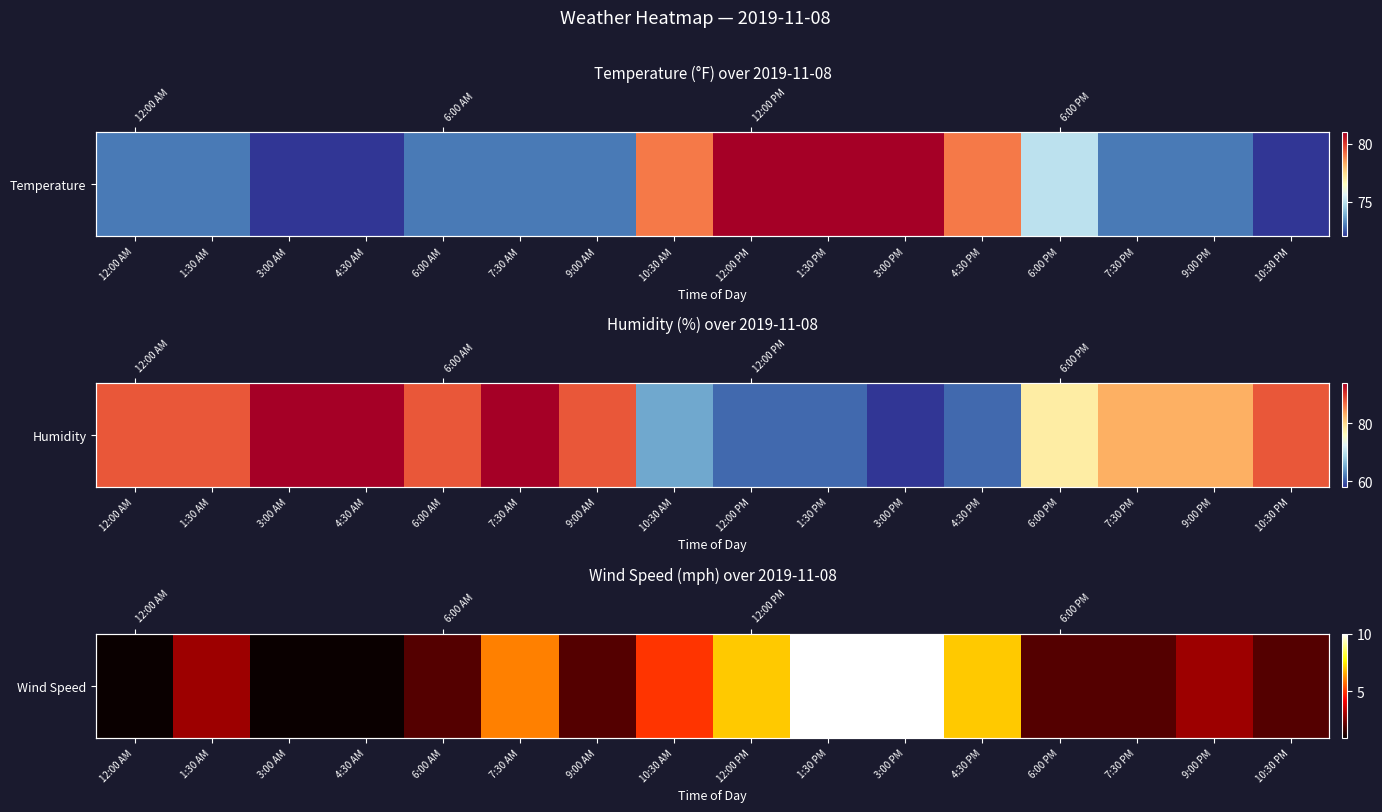

Reading left to right, list all the values displayed in this chart.

1	3	1	1	2	6	2	5	7	10	10	7	2	2	3	2